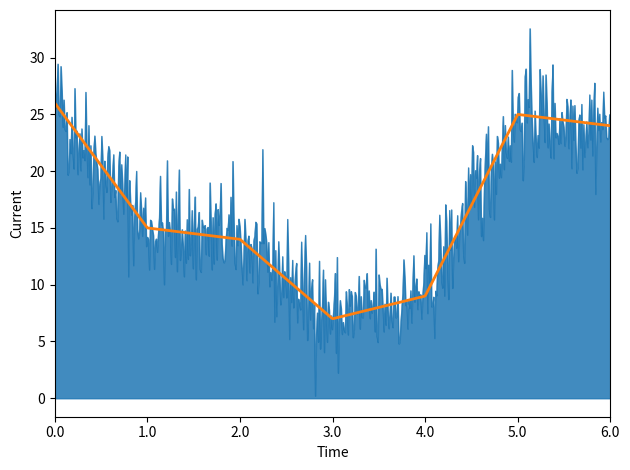

What is the maximum value shown in the chart?

32.6